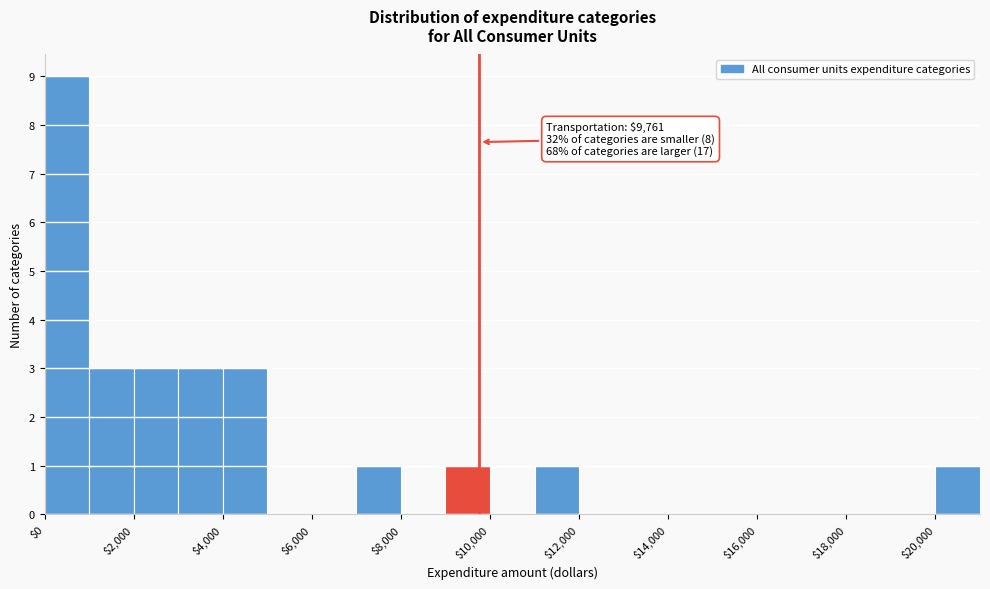

Which range on the x-axis has the tallest bar?

0 to 1000